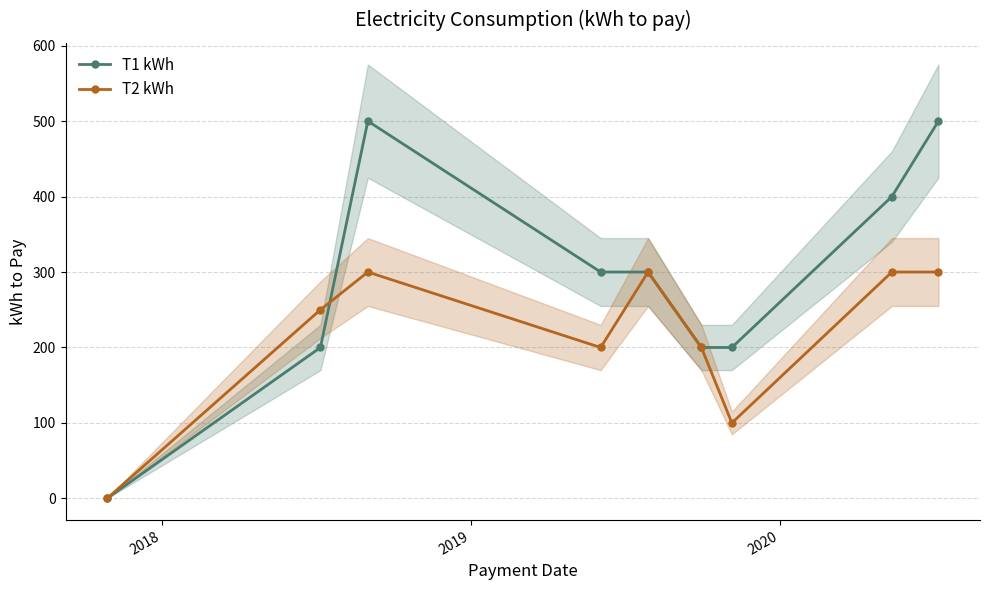

What is the value of the T1 kWh point at the 7th from the left?

200